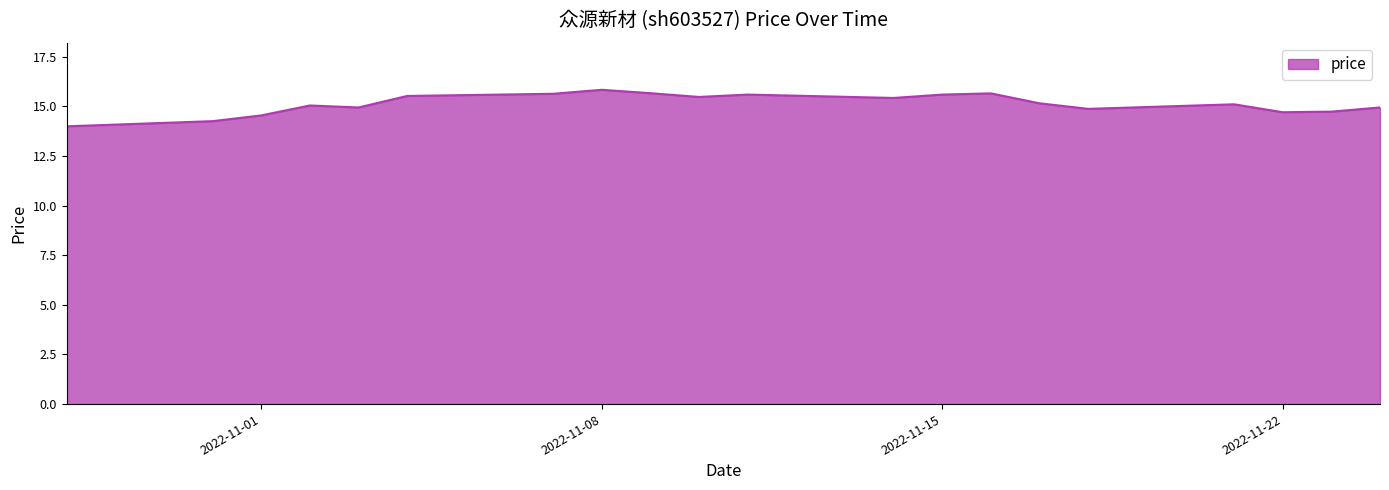

What is the difference between the maximum and minimum values?

1.8